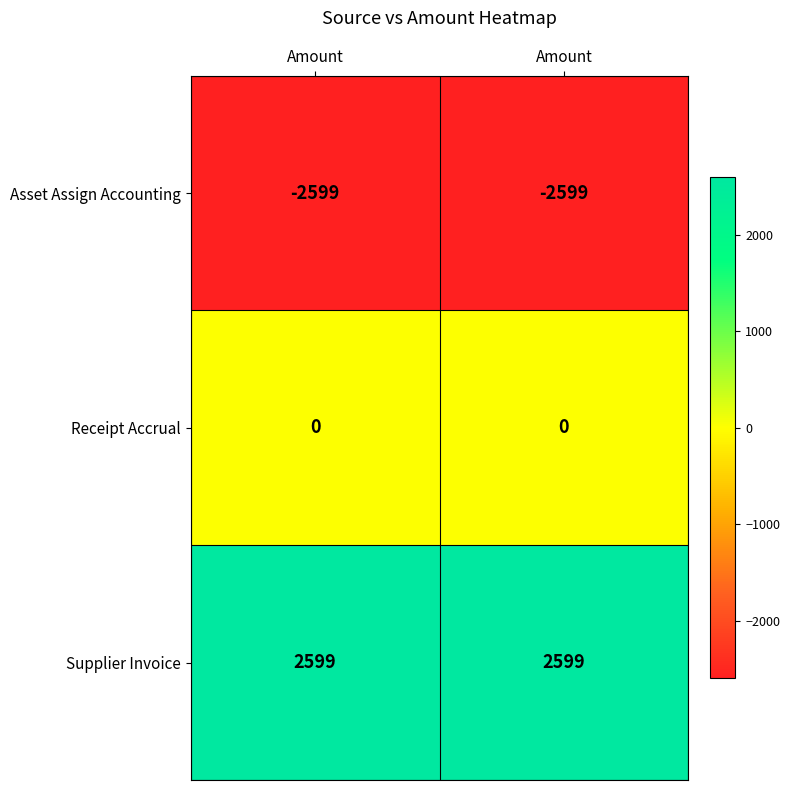

Count the number of categories in the chart.

2